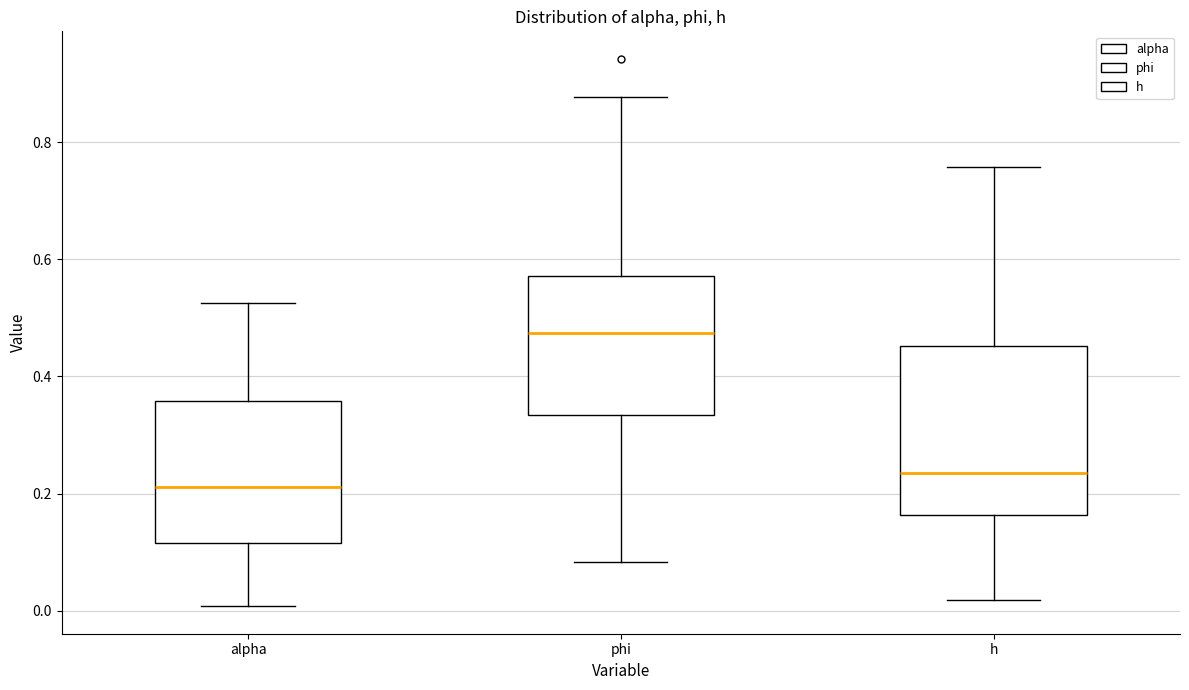

Reading left to right, transcribe this box plot: for each box, give where its median line is, the range the box spans, and where its two whiskers end, as read against the y-axis. The values are not printed on the chart, so give them approximately, as read against the axis.

alpha: median 0.22, box 0.12 to 0.36, whiskers 0.00 to 0.52
phi: median 0.48, box 0.34 to 0.58, whiskers 0.08 to 0.88
h: median 0.24, box 0.16 to 0.46, whiskers 0.02 to 0.76